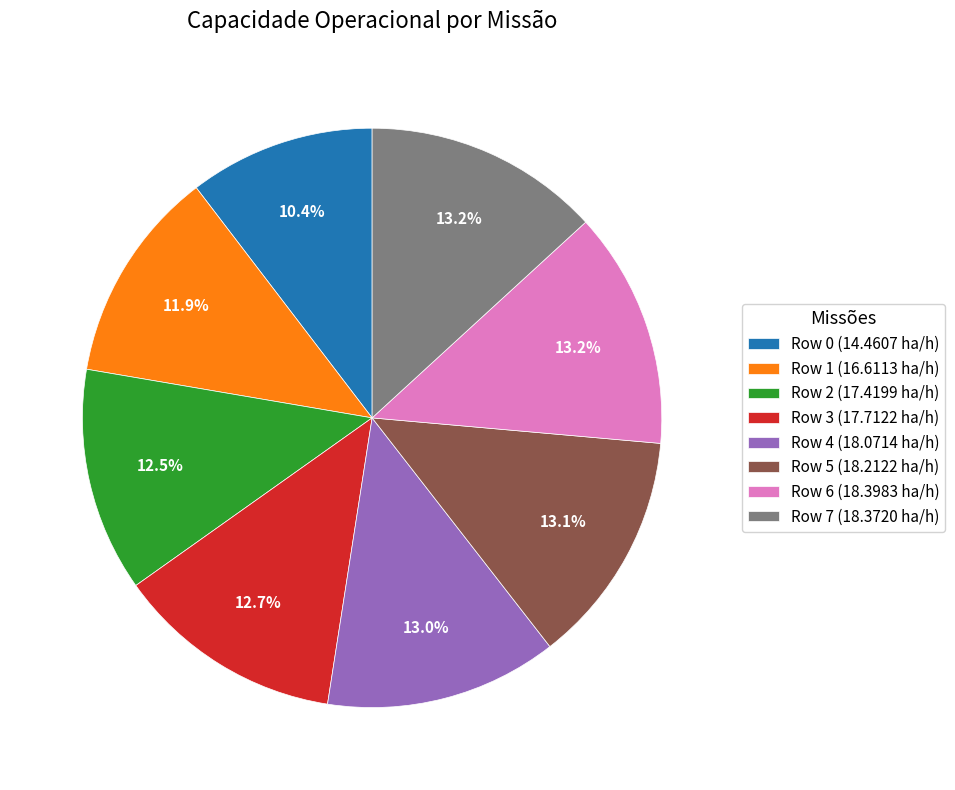

Combined, do Row 6 and Row 3 account for over 50%?

No